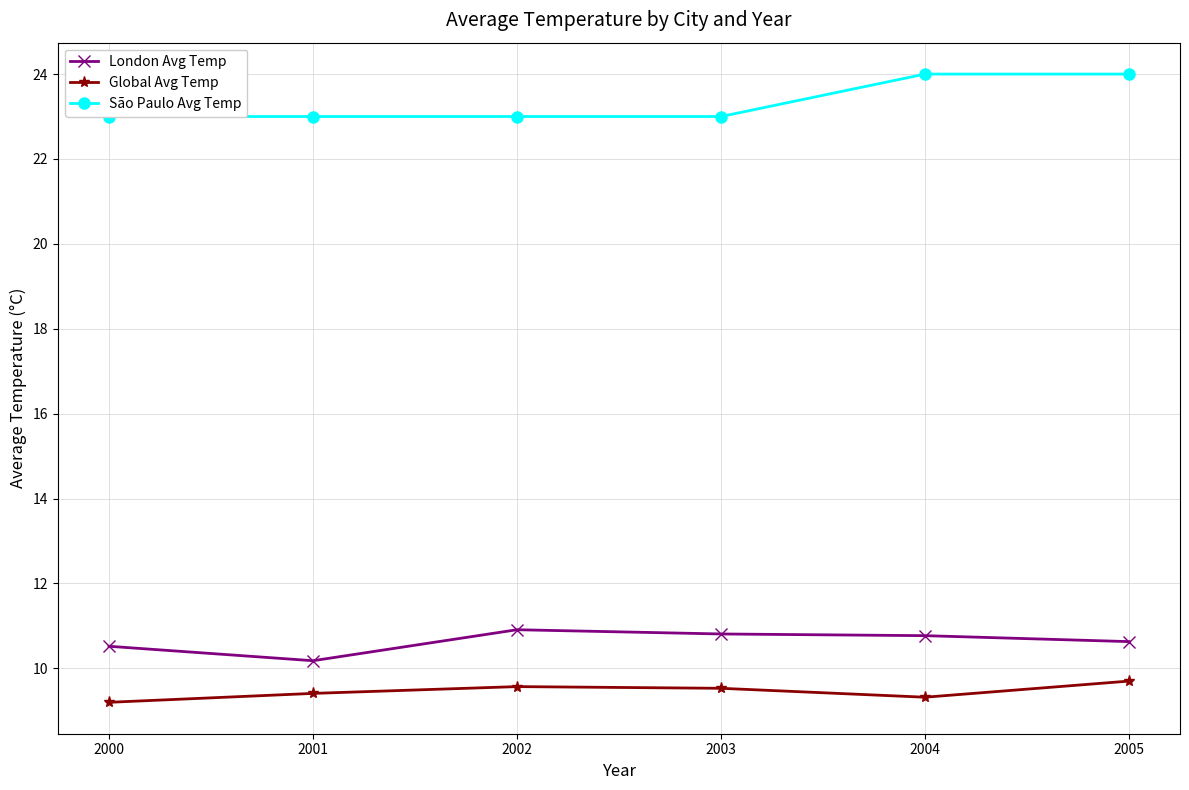

At which label does London Avg Temp reach its peak?

2002